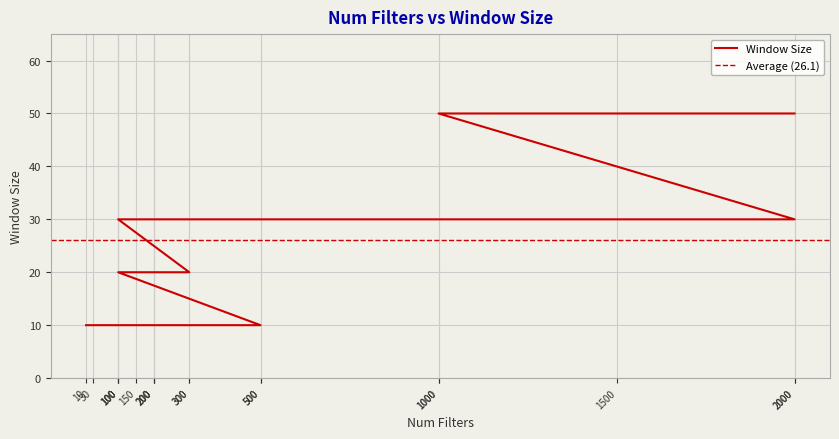

Is this an area chart (filled region under the line)?

No